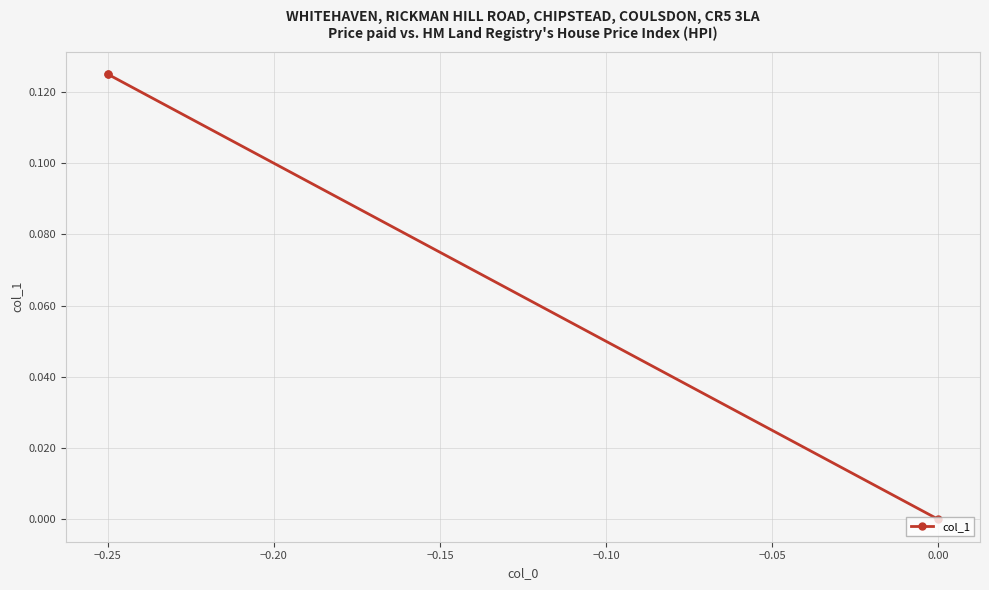

How many positive values are there?

2